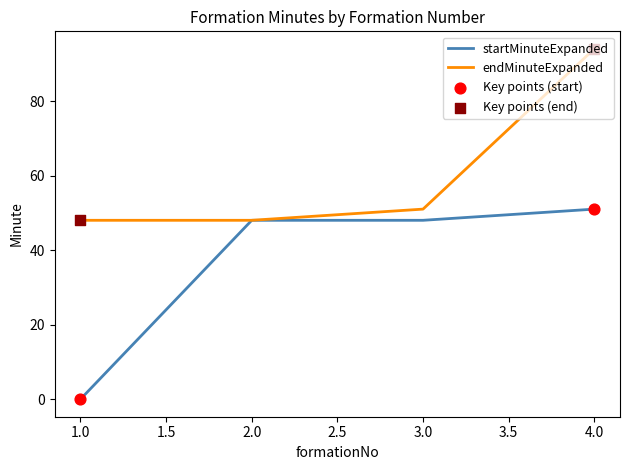

Between 3.0 and 4.0, which series saw the biggest shift?

endMinuteExpanded